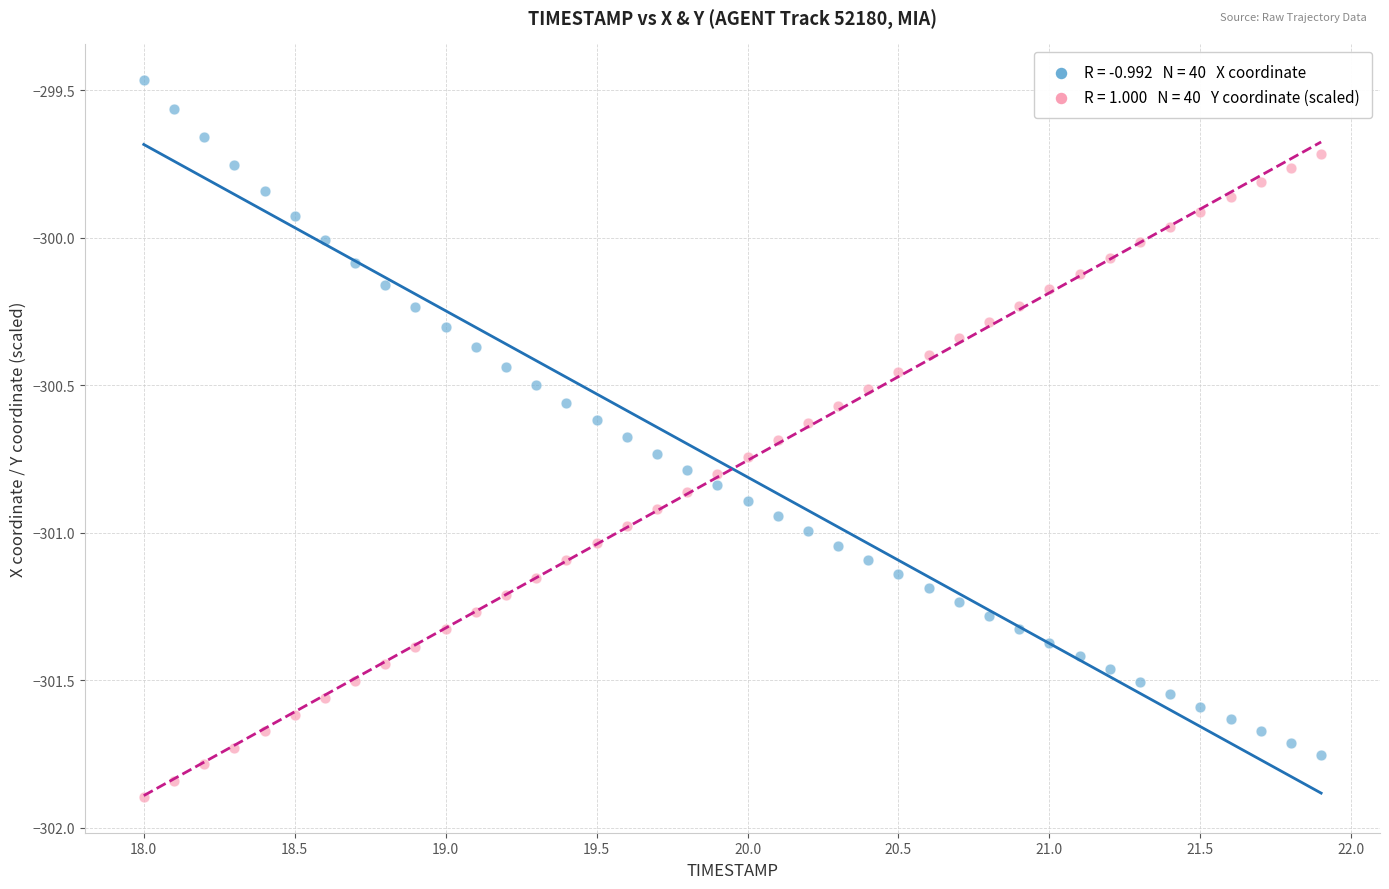

Across all data points, what is the range of X values (max minus min)?

3.9